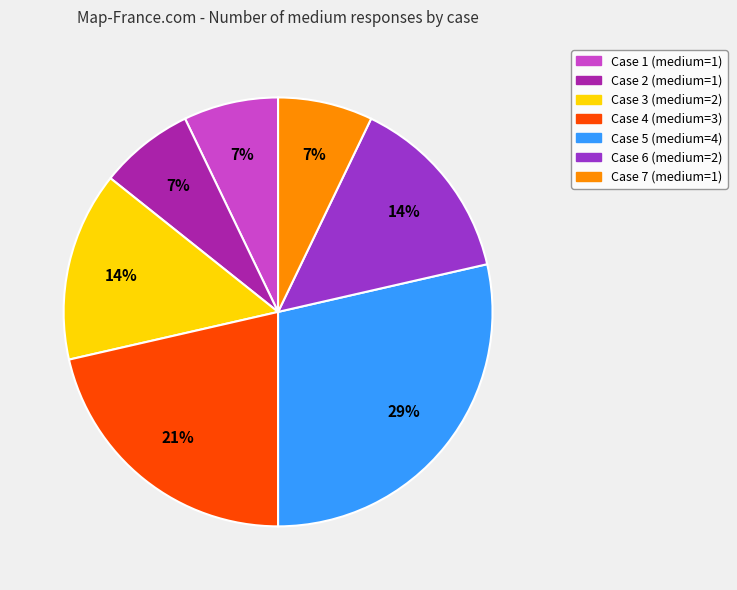

Is there a majority slice in this chart?

No